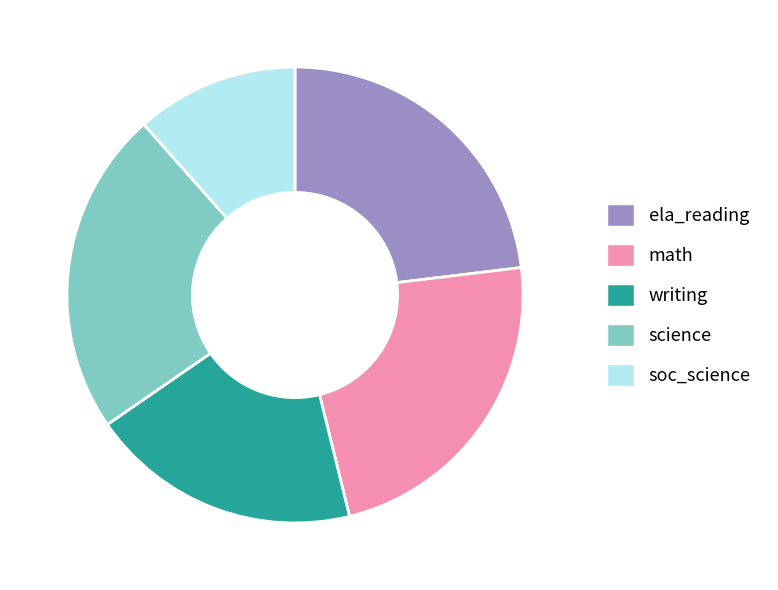

The soc_science slice represents 32% of the pie. True or false?

False